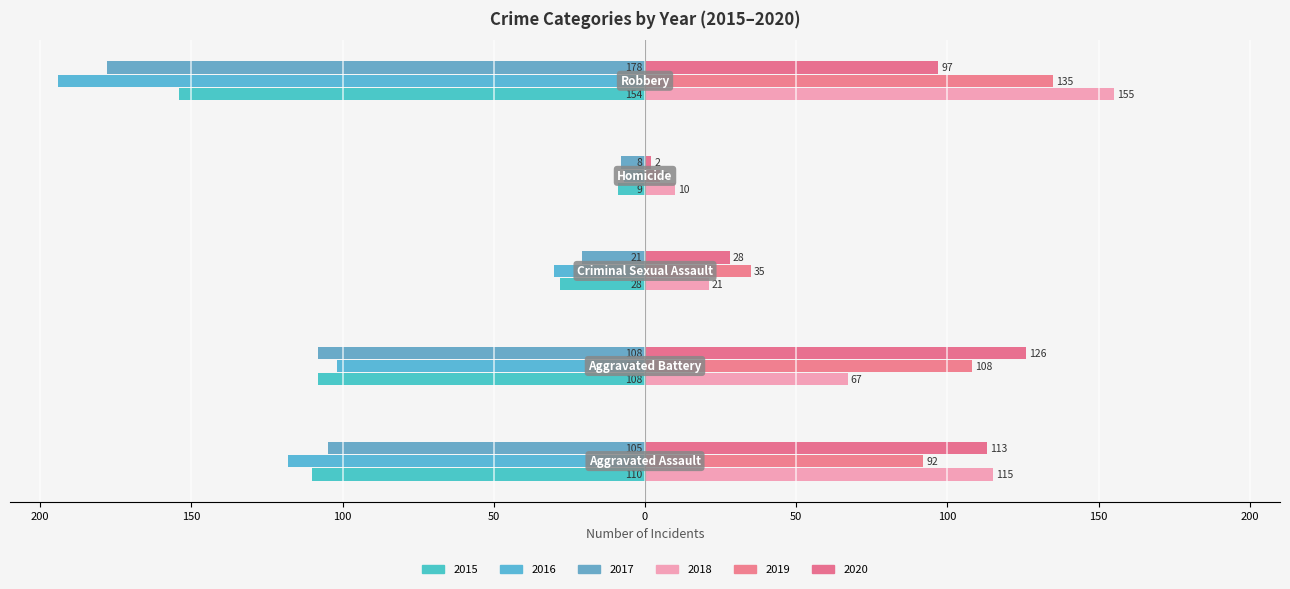

Reading right to left, extract all data points from this chart.

2015: -154	-9	-28	-108	-110
2016: -194	-7	-30	-102	-118
2017: -178	-8	-21	-108	-105
2018: 155	10	21	67	115
2019: 135	5	35	108	92
2020: 97	2	28	126	113